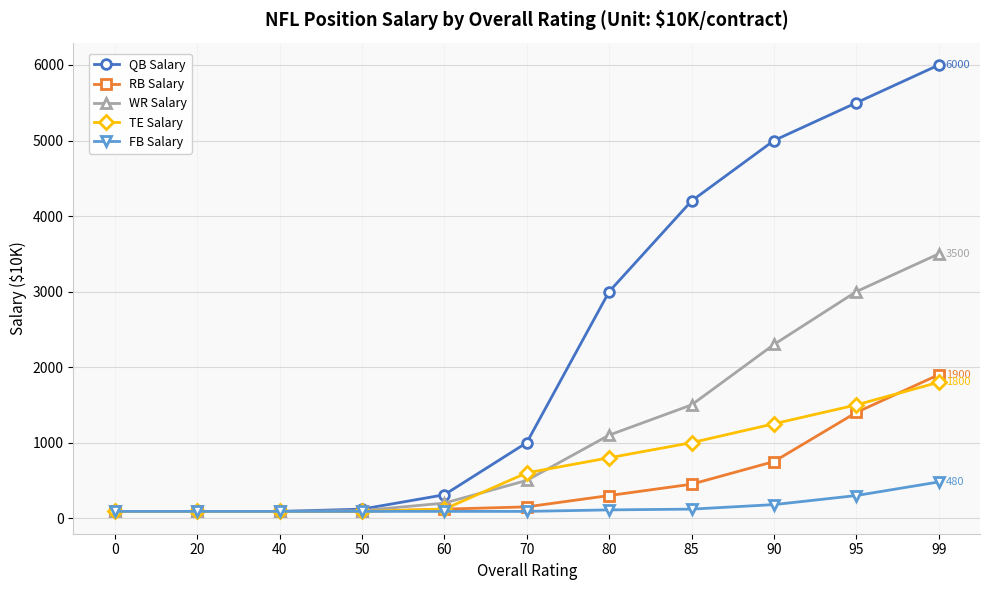

How many lines are shown in the chart?

5